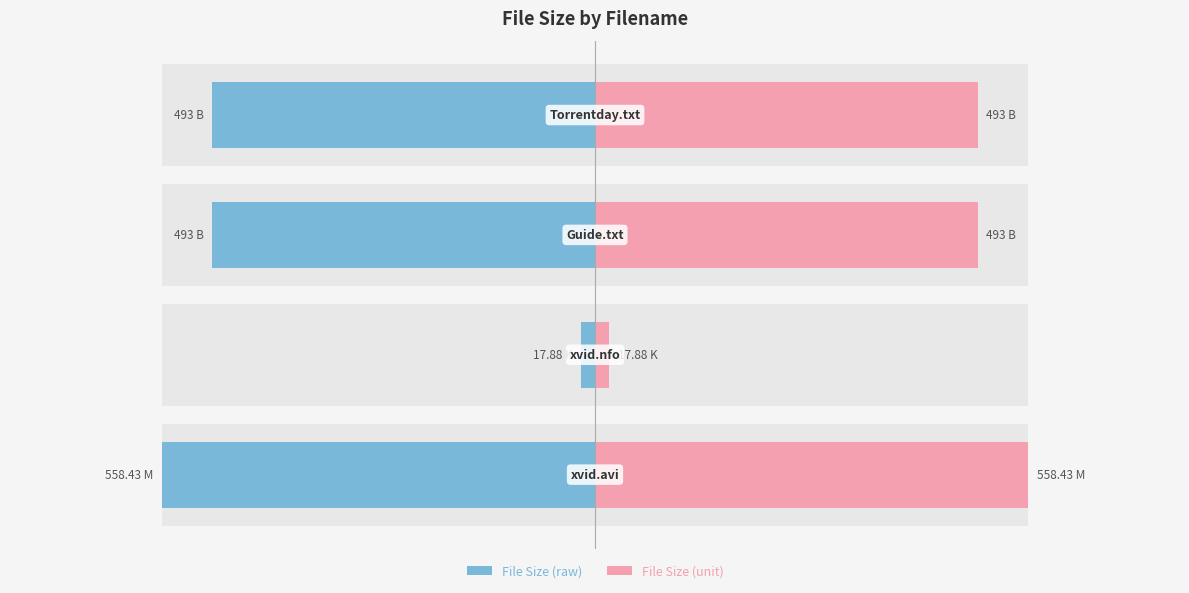

List the series in order of their peak value, lowest first.

File Size (raw), File Size (unit)